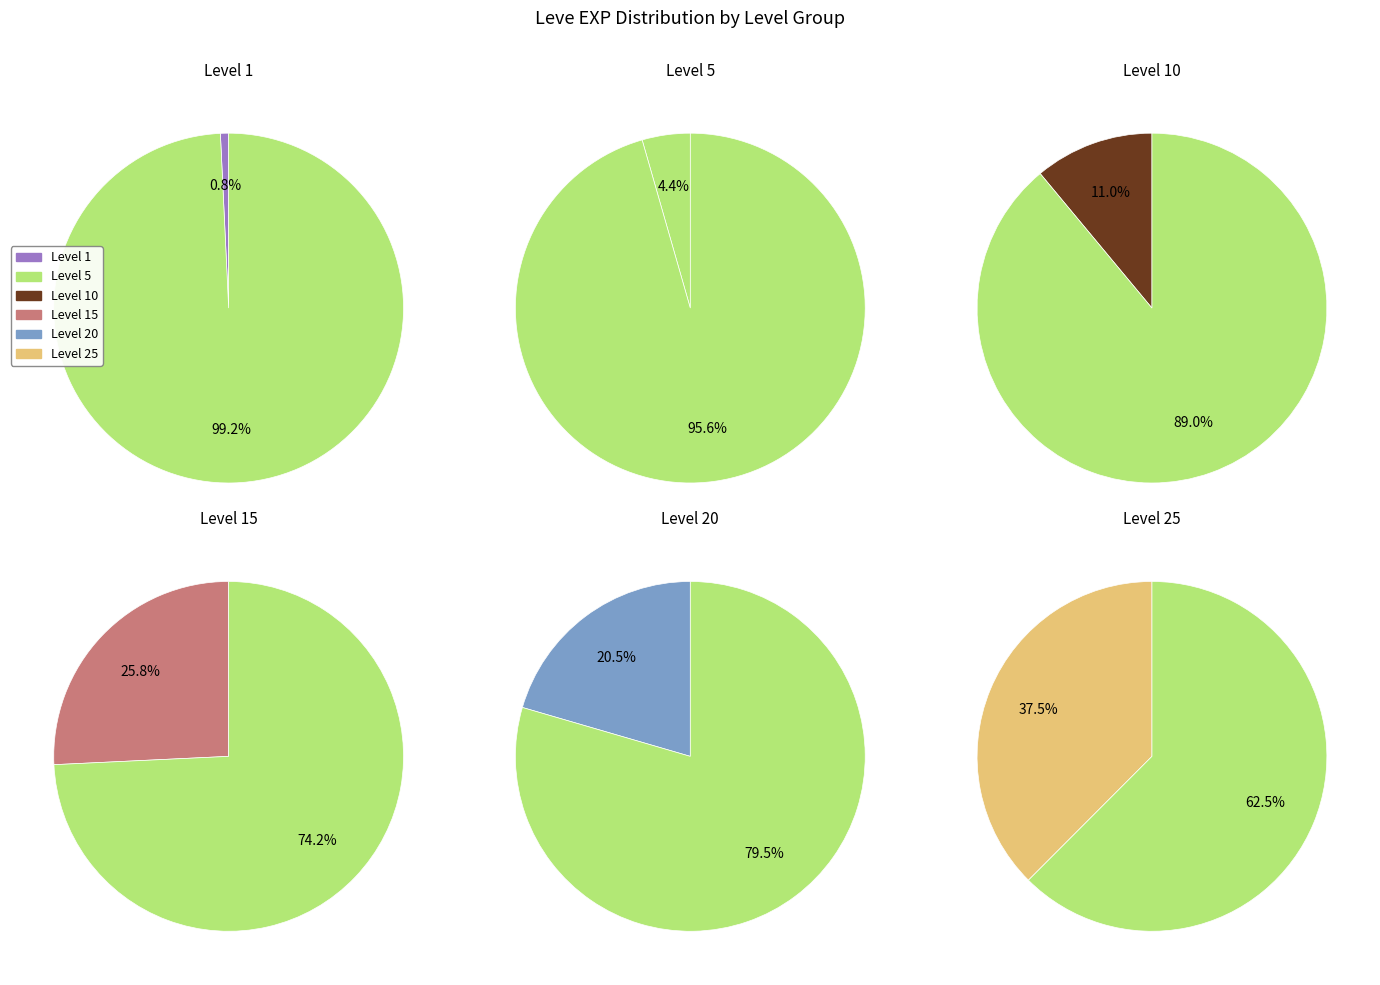

Is it true that Level 15 is 30% of the pie?

False